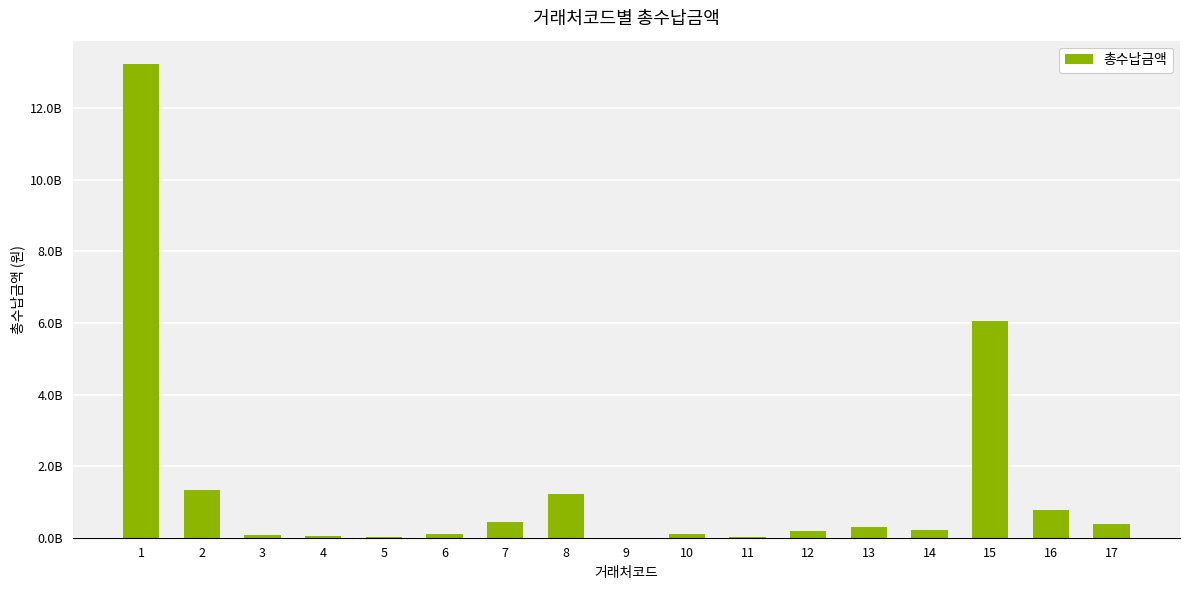

Are the bars horizontal?

No